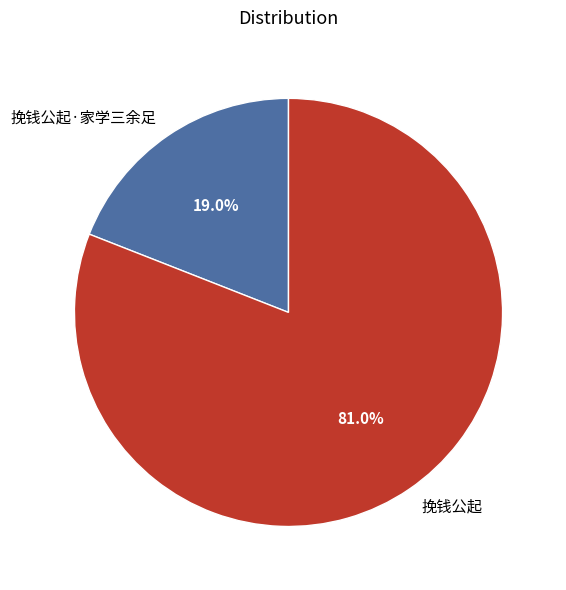

To the nearest percent, what percentage of the pie is 挽钱公起?

81%